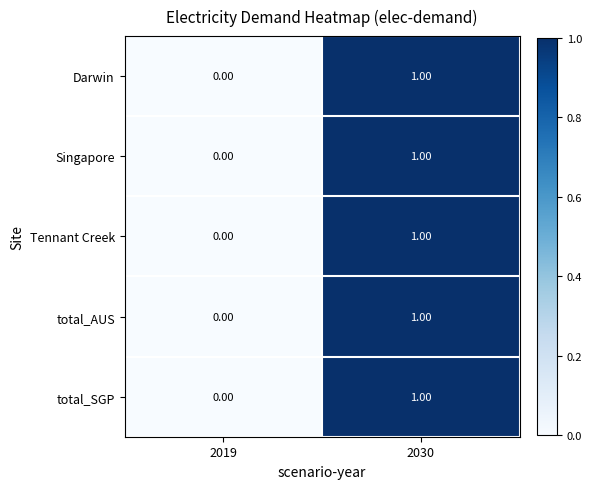

At which category is the sum across all series the highest?

2030